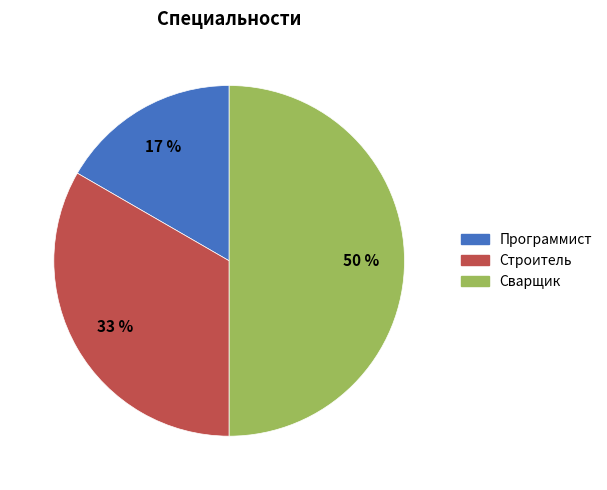

To the nearest percent, what is the combined percentage of Программист and Сварщик?

67%